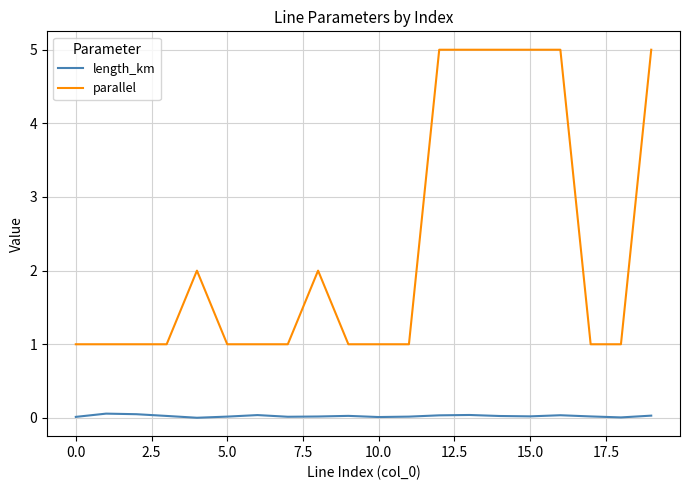

True or false: parallel and length_km intersect in this chart.

False